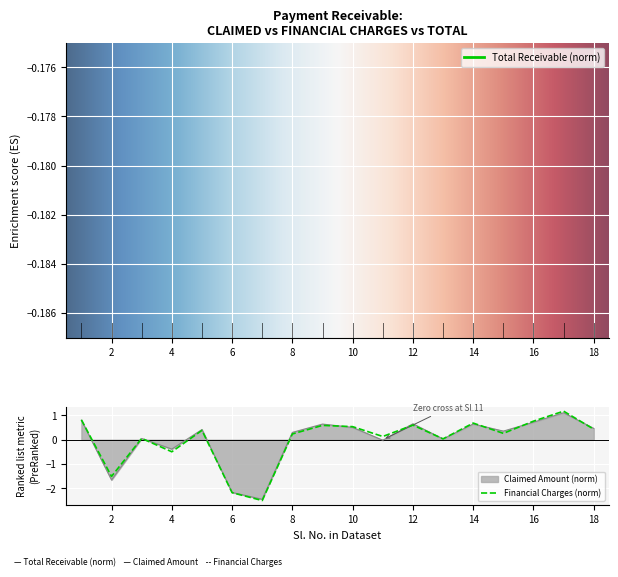

True or false: Financial Charges and Total Receivable cross at least once.

True